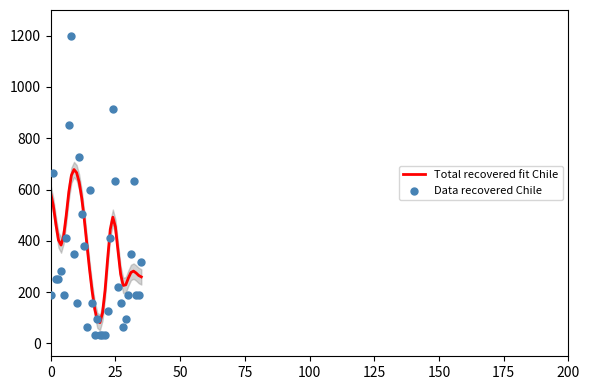

Which series has the widest spread of Y values?

Data recovered Chile